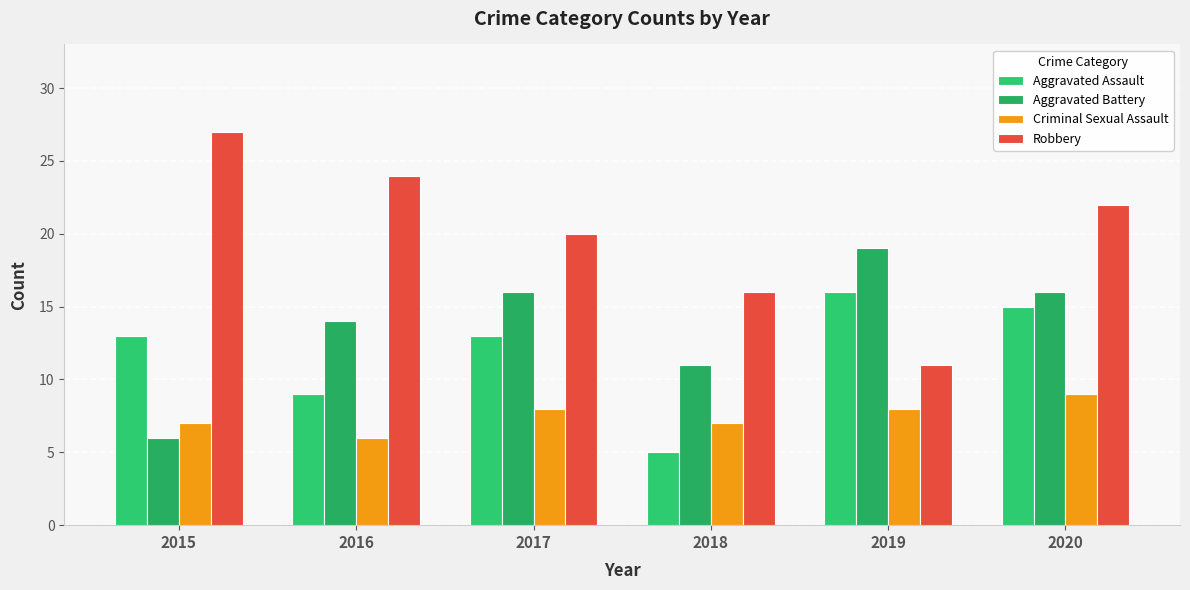

What is the sum of all Robbery values?

120